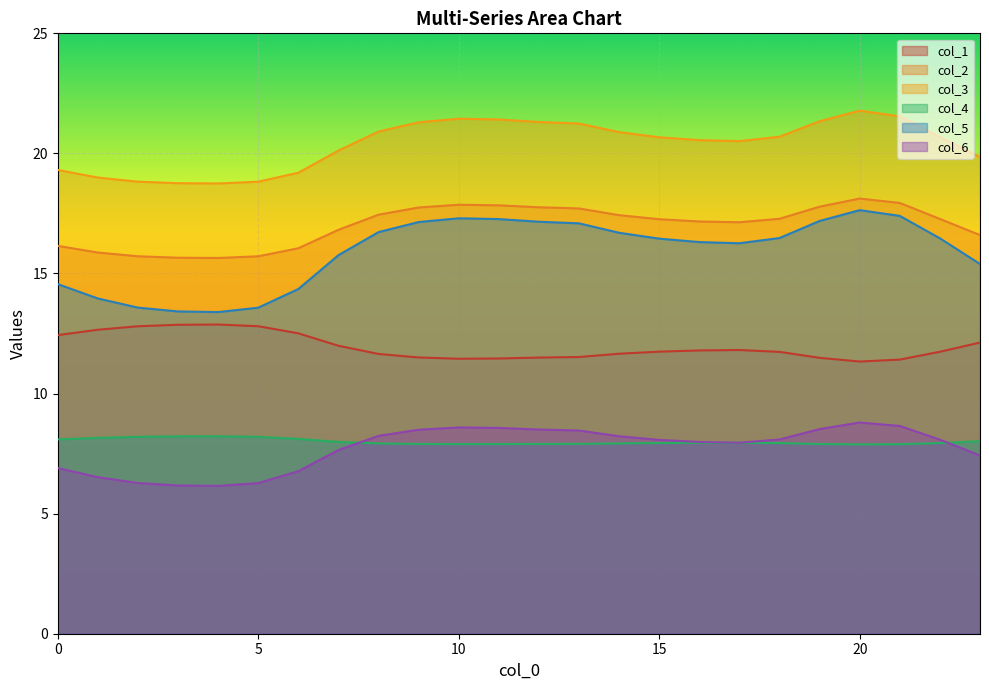

The col_3 series shows 4.0 at 7. True or false?

False